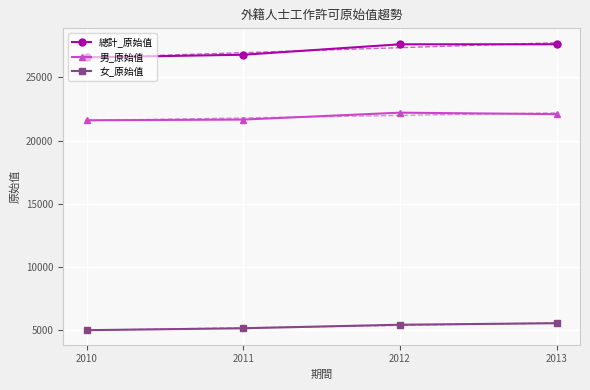

Reading left to right, what are all the values shown in this chart?

總計_原始值: 26589	26798	27624	27627
男_原始值: 21605	21664	22209	22093
女_原始值: 4984	5134	5415	5534